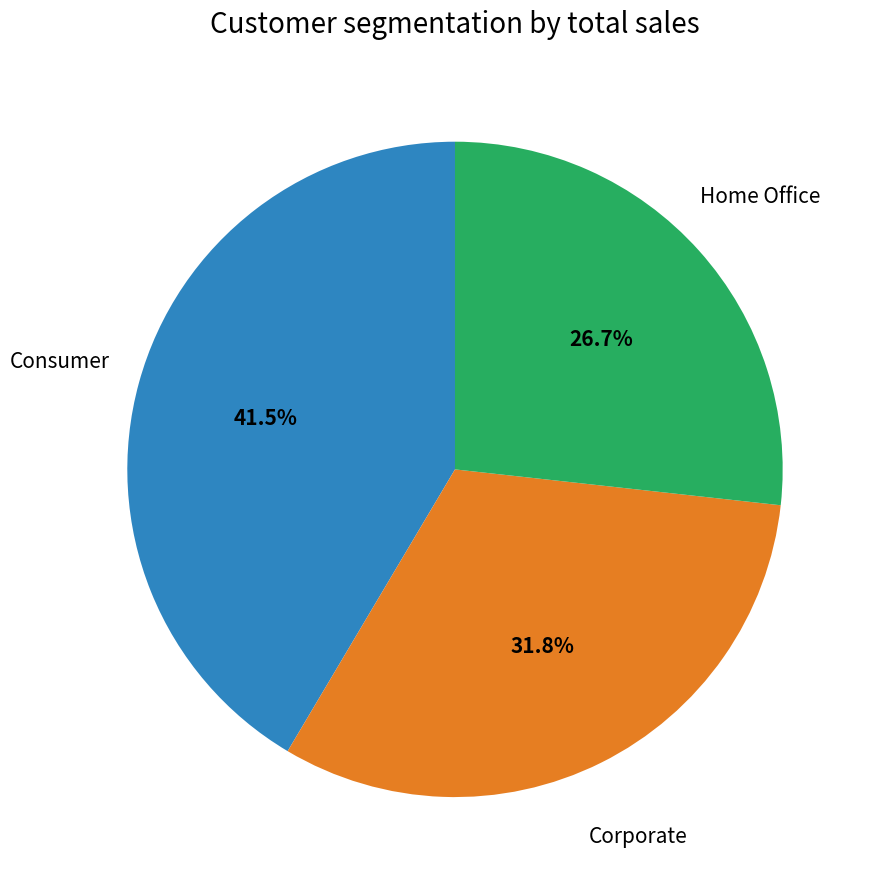

Is there a majority slice in this chart?

No